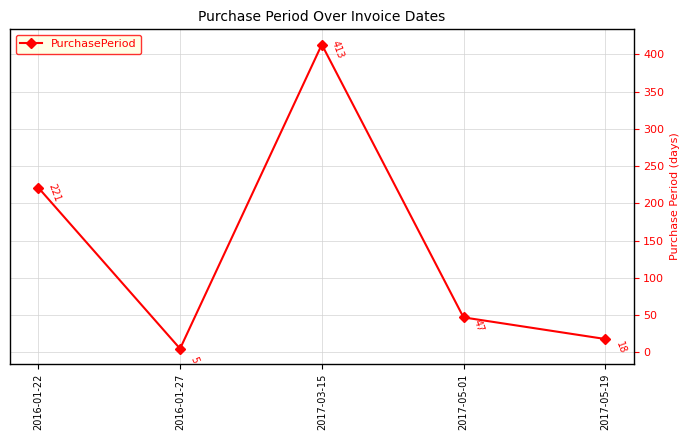

What is the label of the 2nd point from the left?

2016-01-27